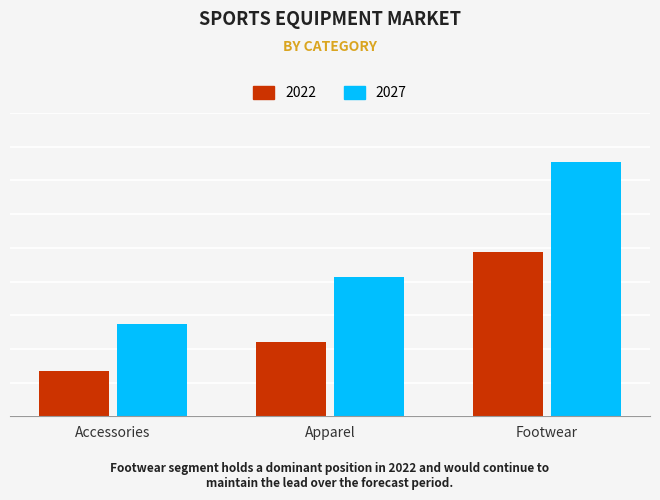

What are all the series names shown in the legend?

2022, 2027